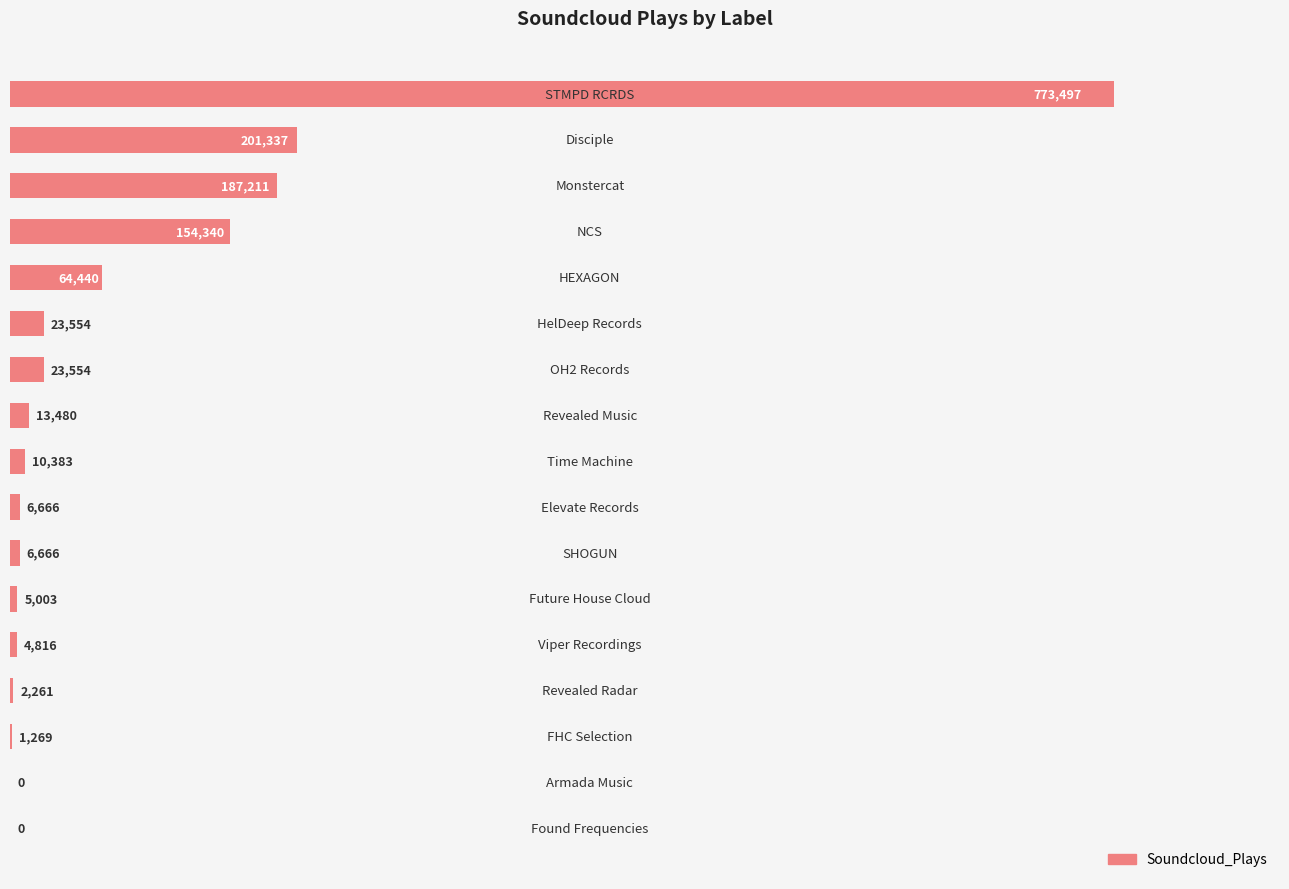

What is the greatest value displayed?

773497